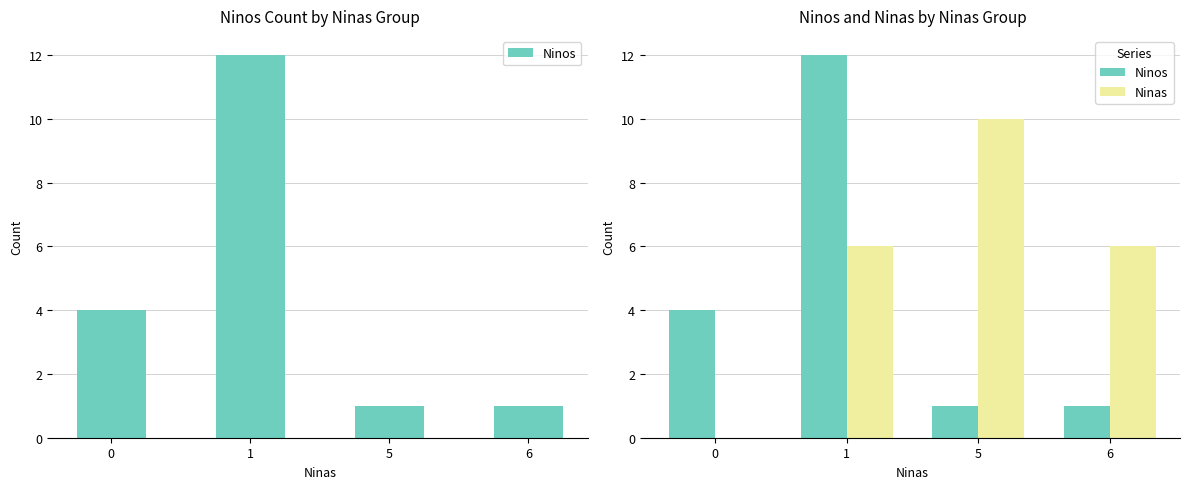

At which label is Ninas closest to 5?

1